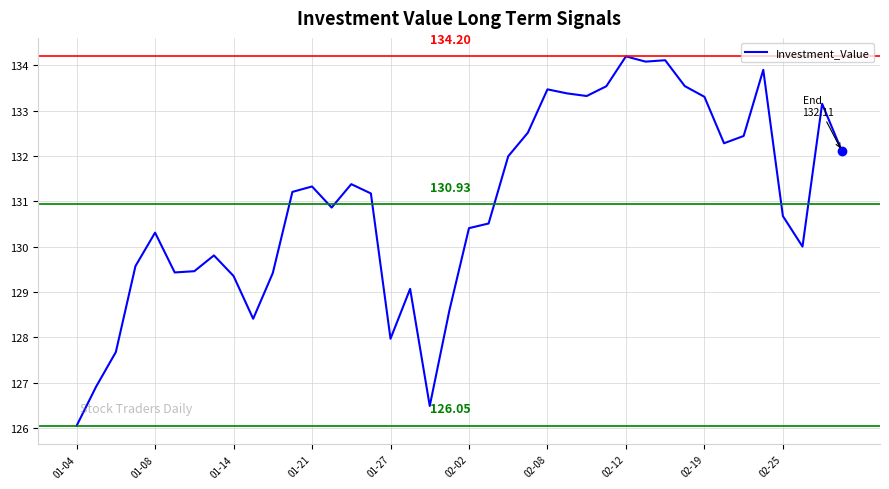

What is the difference between the maximum and minimum values?

8.2